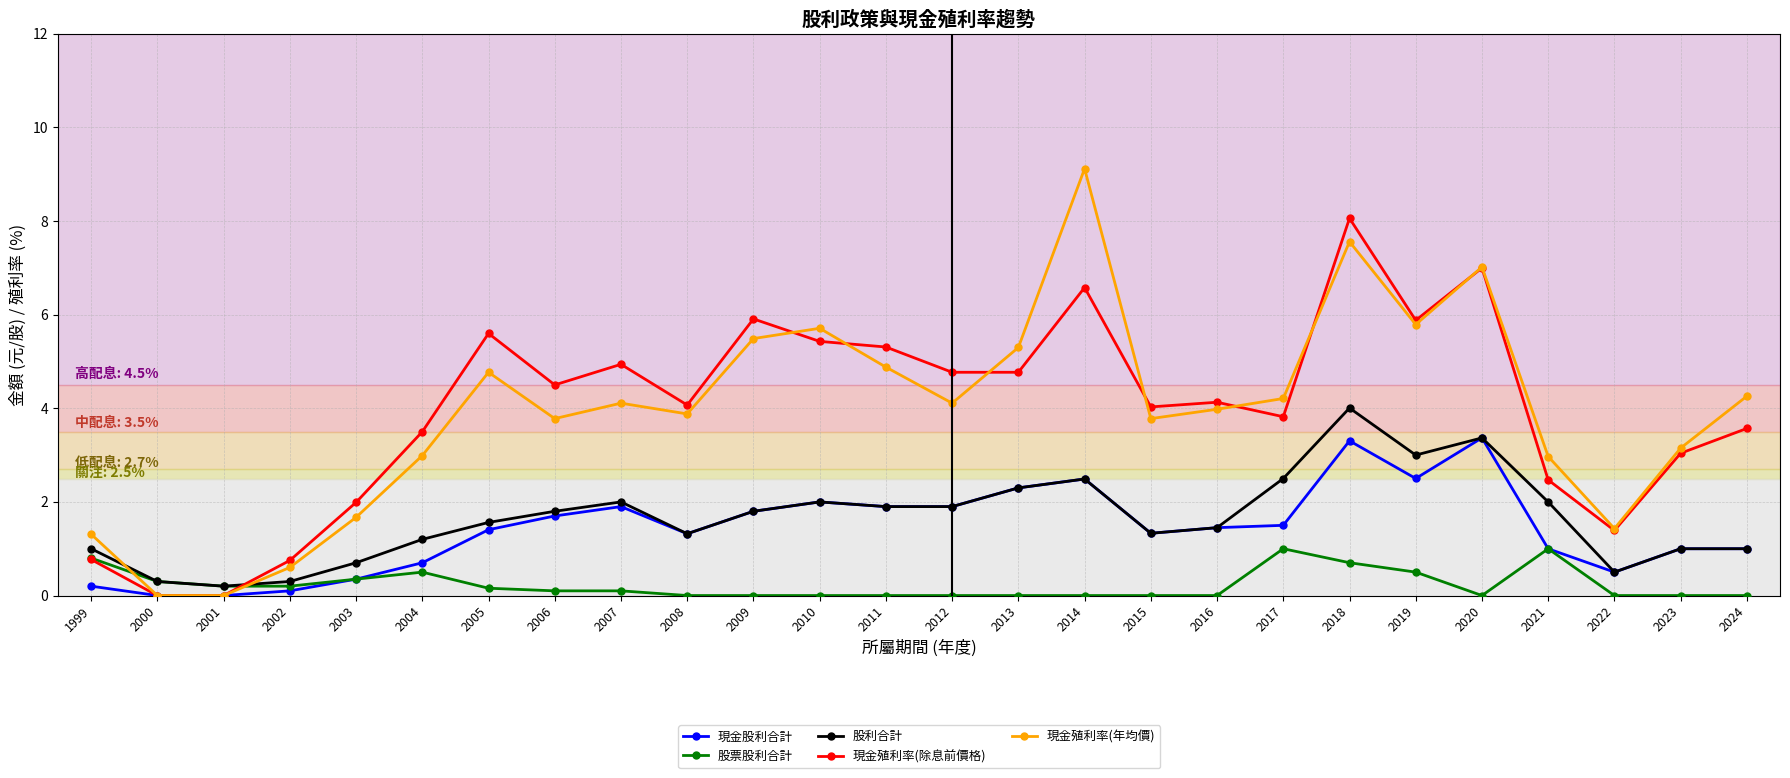

After their last crossing, which series has the higher values: 現金殖利率(除息前價格) or 現金殖利率(年均價)?

現金殖利率(年均價)